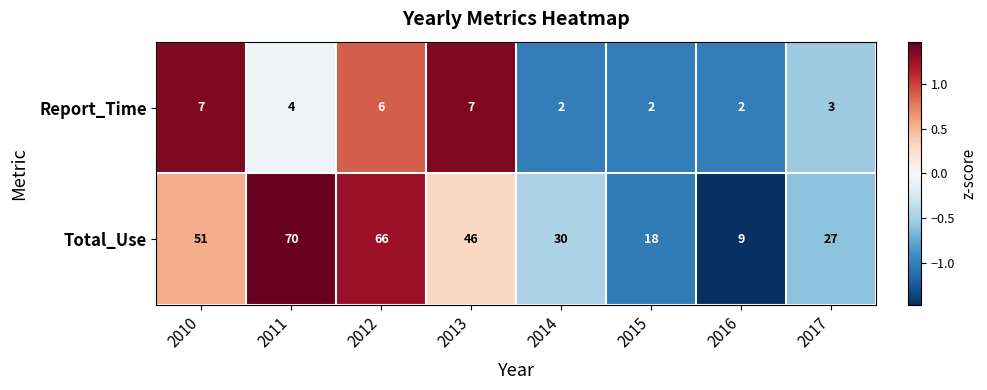

The Report_Time series shows 3 at 2015. True or false?

False